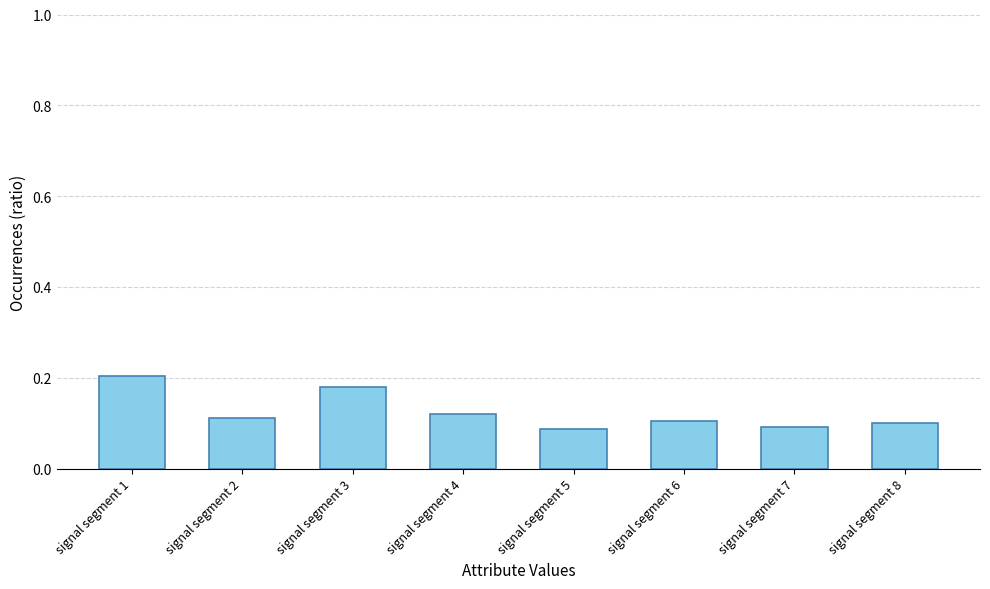

Count the values in the range 0 to 1.

8